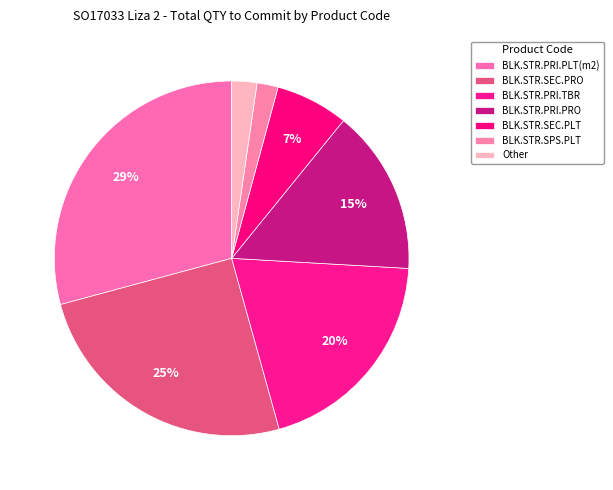

How many segments does this pie chart have?

7